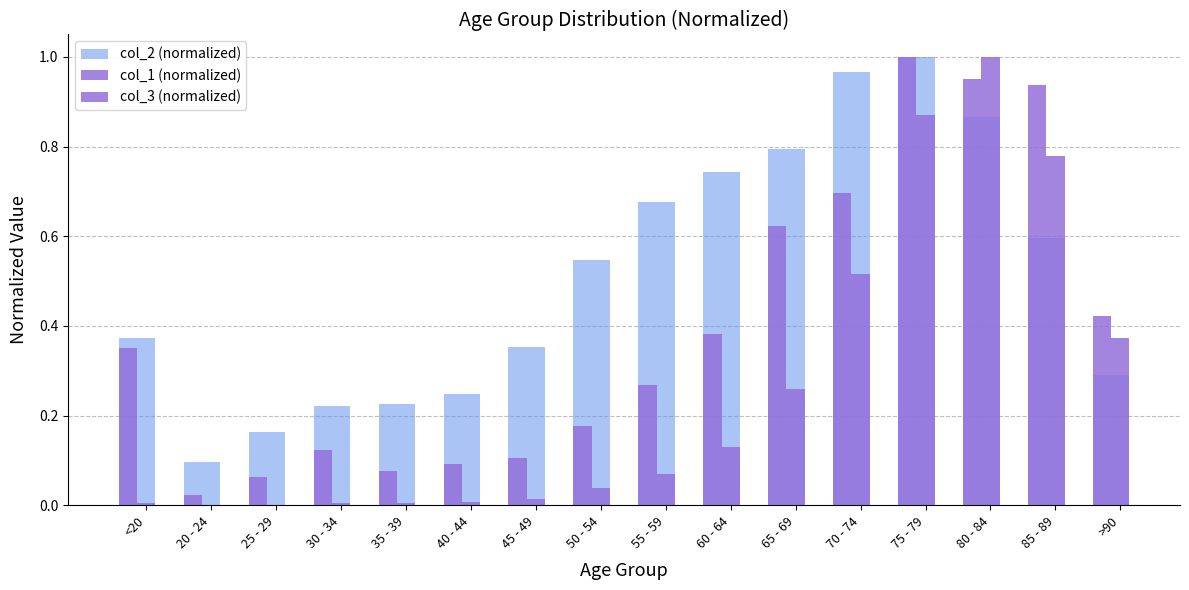

Rank the series at 45 - 49 from lowest to highest value.

col_3 (normalized), col_1 (normalized), col_2 (normalized)